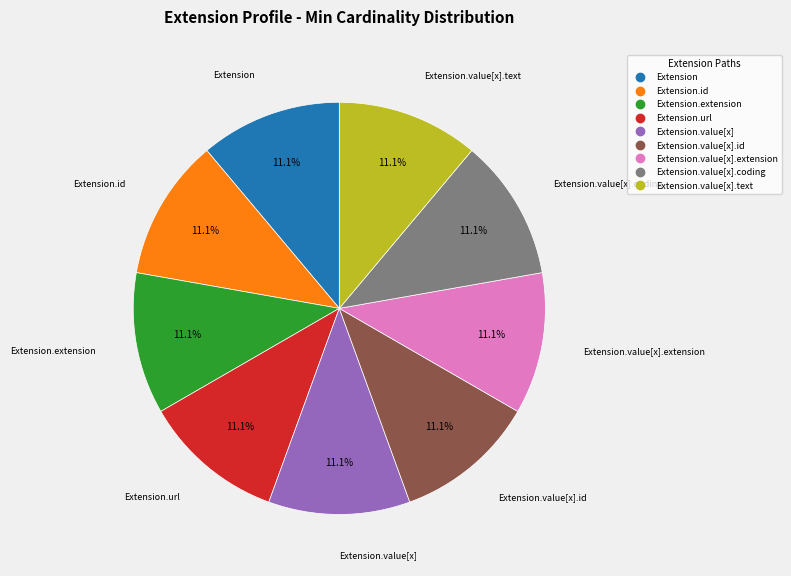

To the nearest percent, what is the difference between the largest and smallest slice percentages?

0%